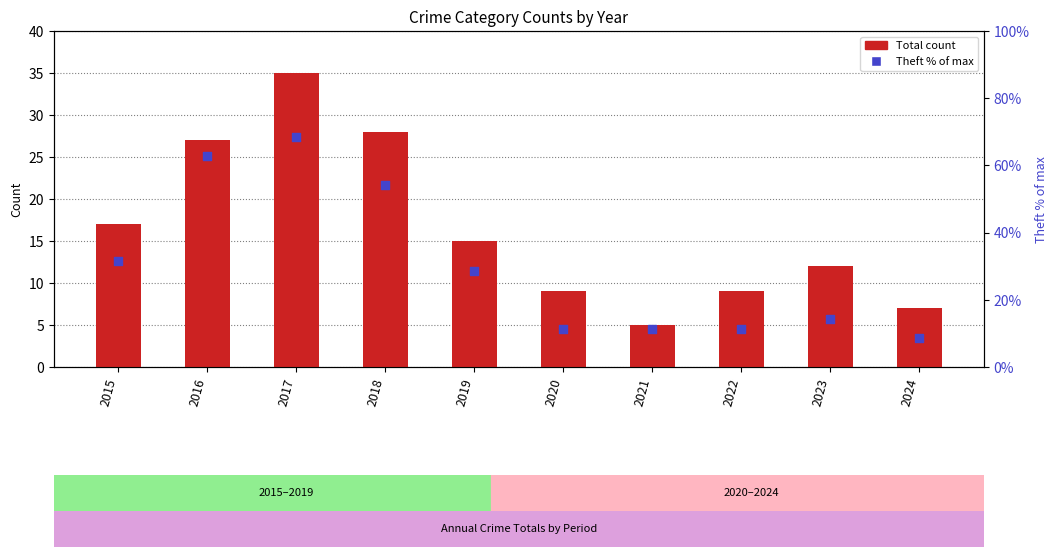

Is the value of Total at 2019 greater than the value of Theft % of max at 2024?

Yes